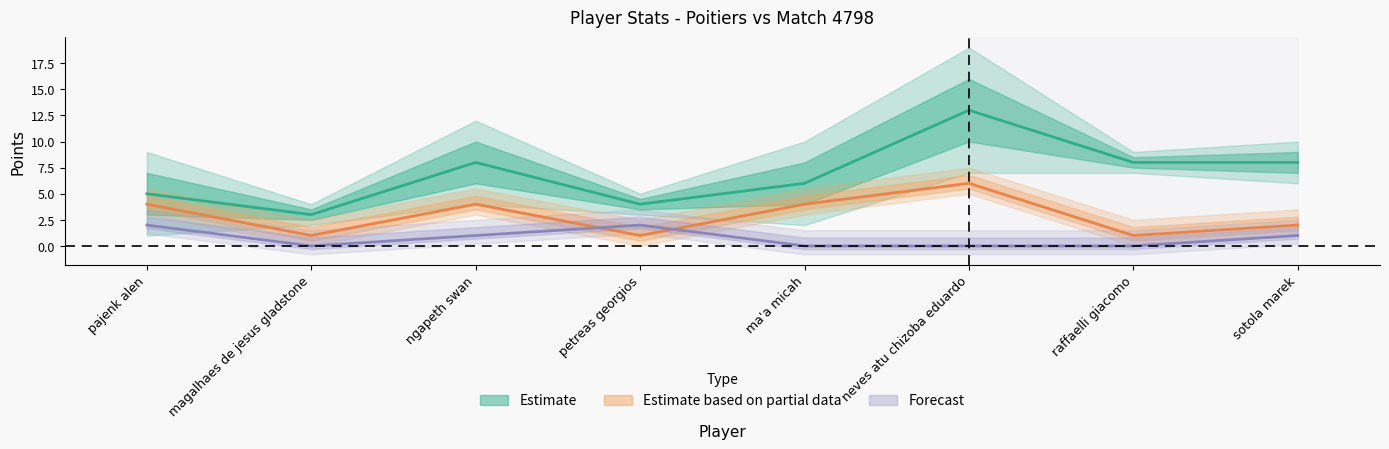

Between ma'a micah and raffaelli giacomo, which is larger?

raffaelli giacomo